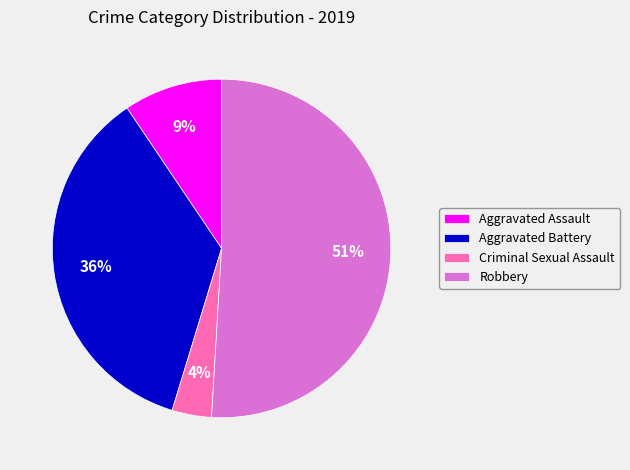

Which category has the biggest portion of the pie?

Robbery